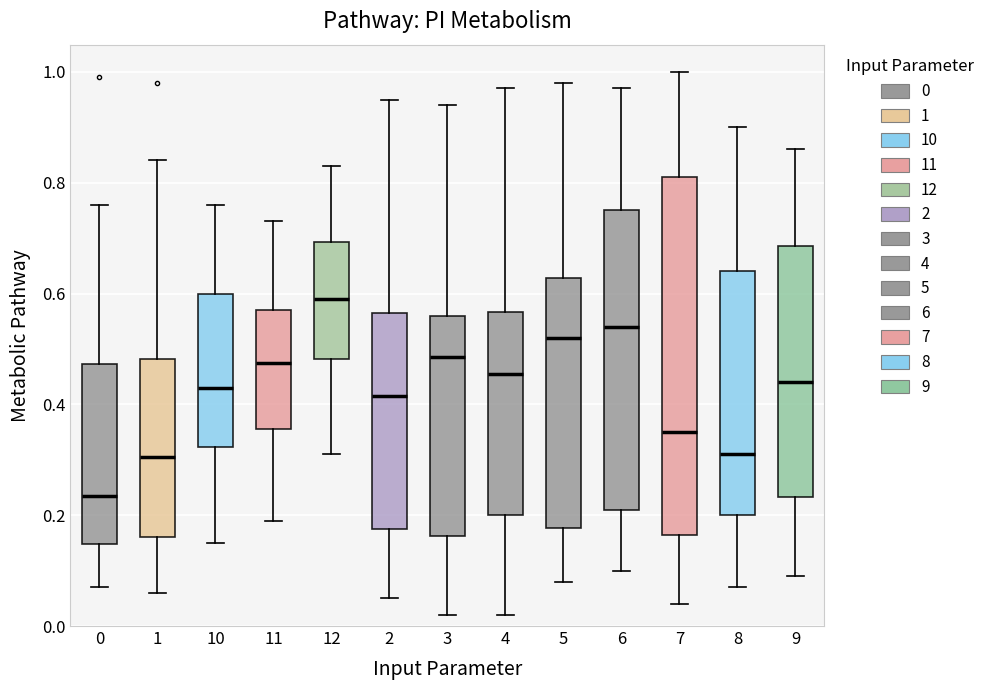

Which box has the lowest median line?

0